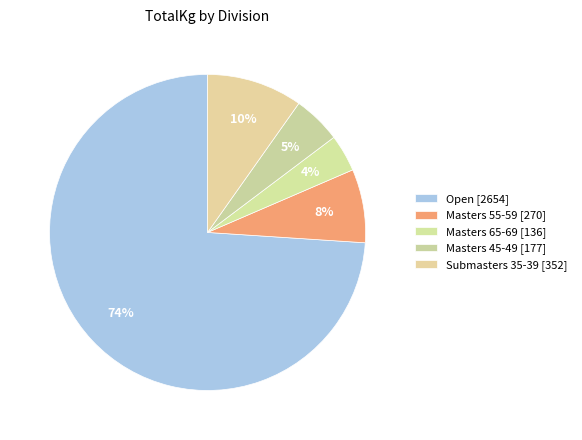

How many slices are in this pie chart?

5